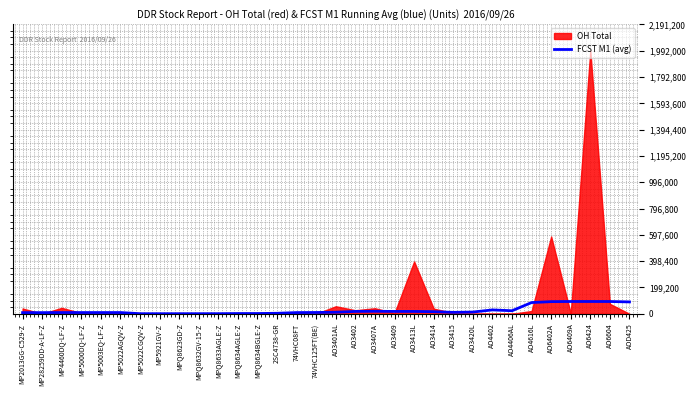

How many lines are shown in the chart?

1